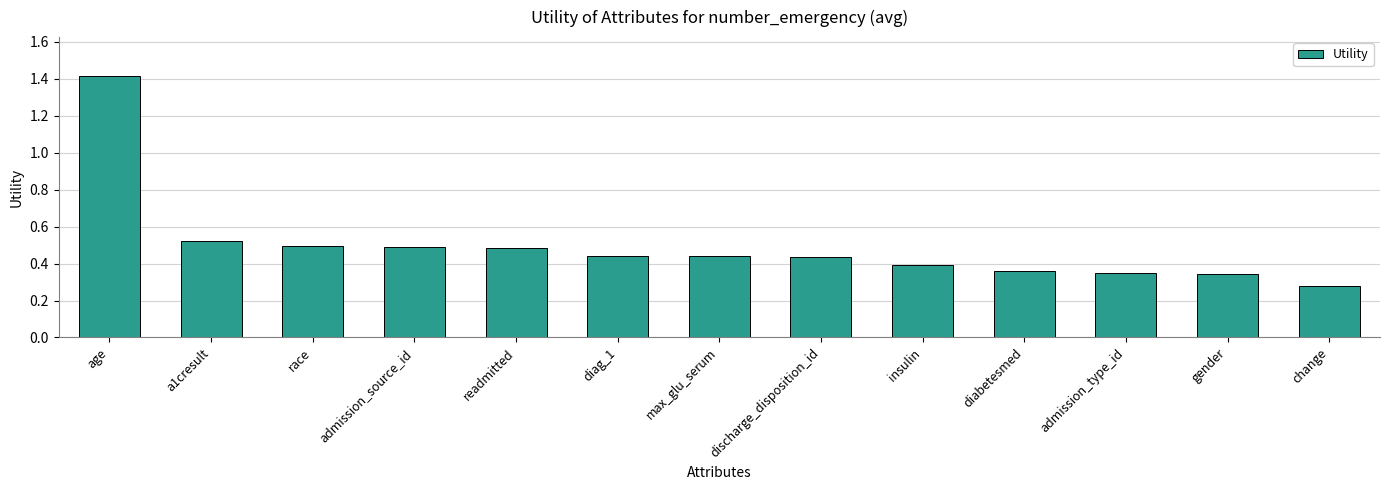

The chart shows a value of 0.5 at a1cresult. True or false?

True